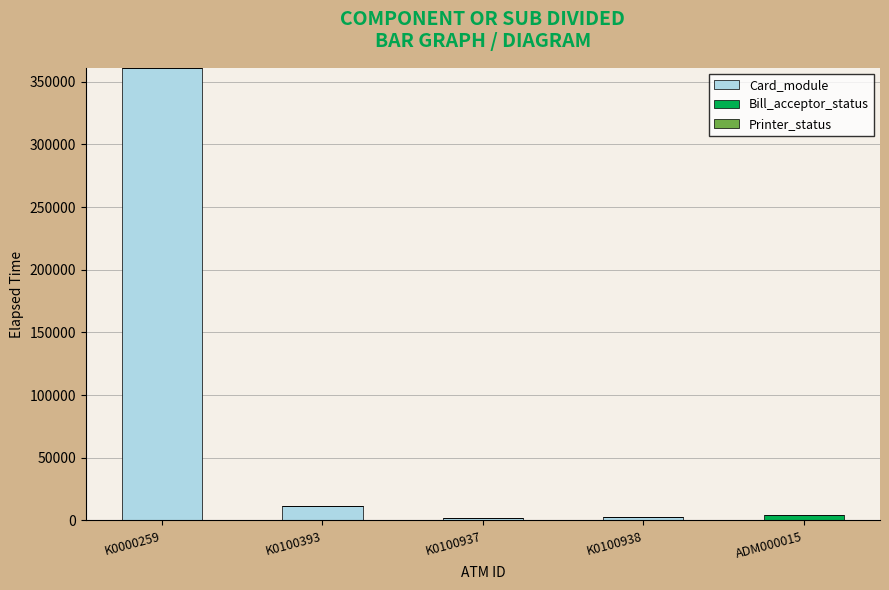

At which label is Card_module closest to 180547?

K0100393